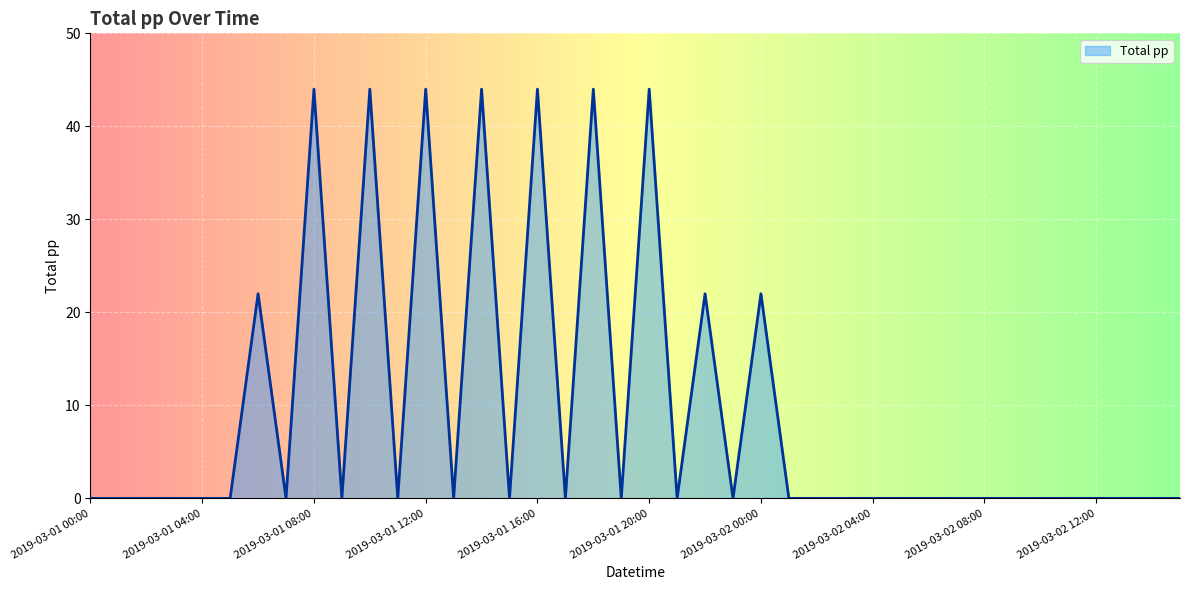

What is the maximum value shown in the chart?

44